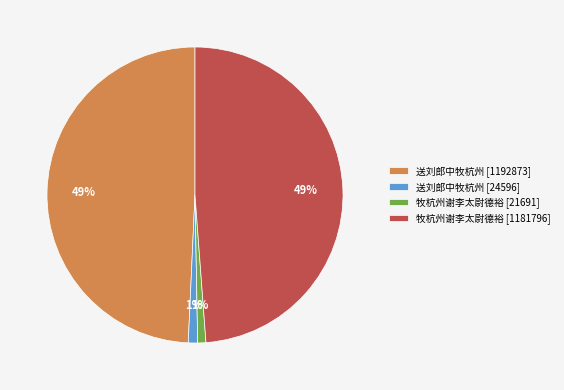

What percentage is the 牧杭州谢李太尉德裕 [21691] slice, to the nearest percent?

1%